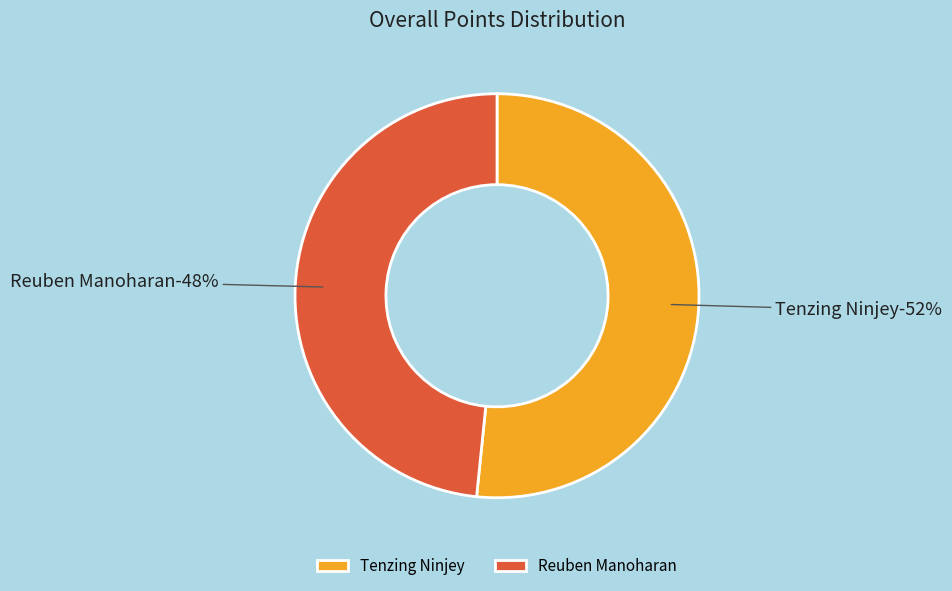

Is it true that Reuben Manoharan is 48% of the pie?

True